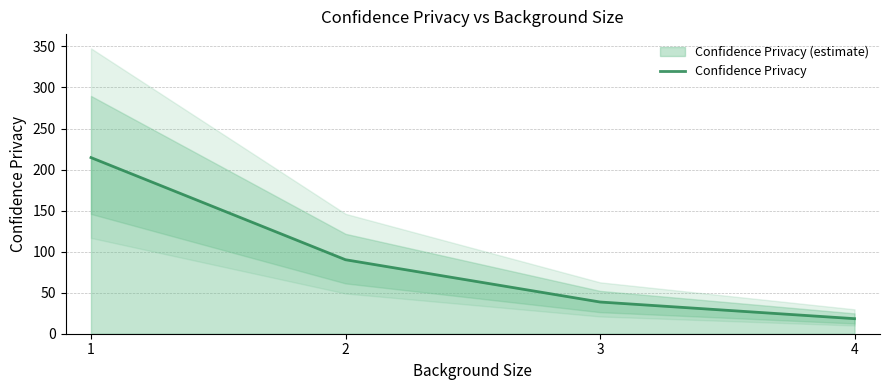

What is the average value?

90.4